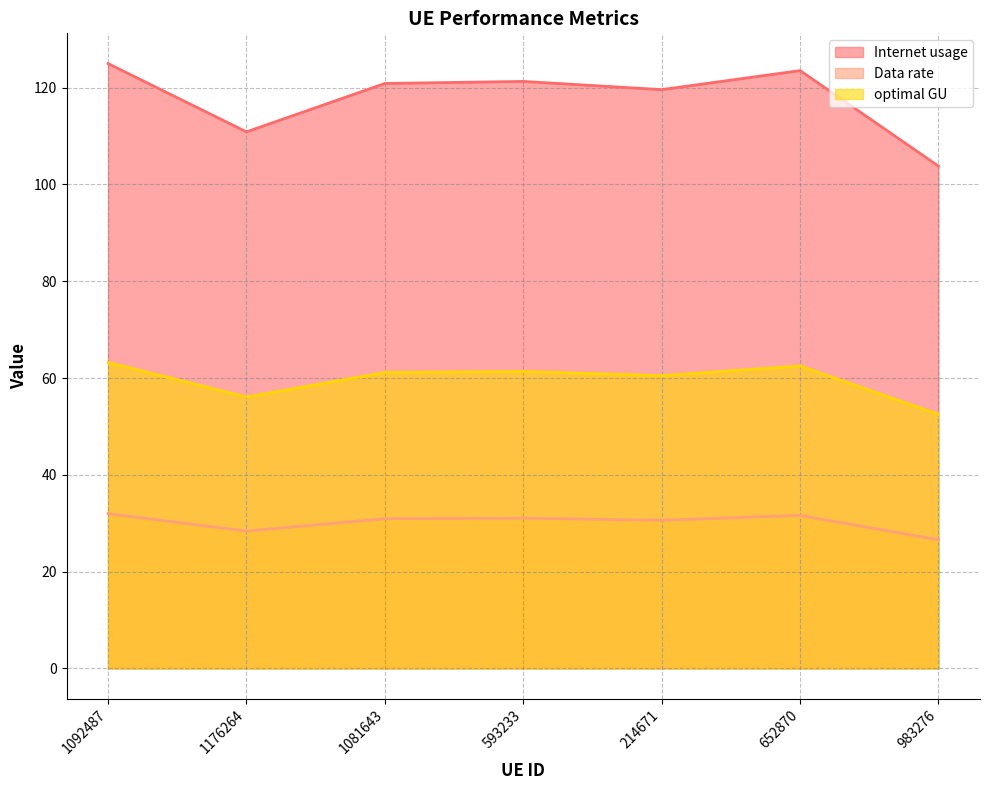

List the labels in order of optimal GU value, smallest first.

983276, 1176264, 214671, 1081643, 593233, 652870, 1092487